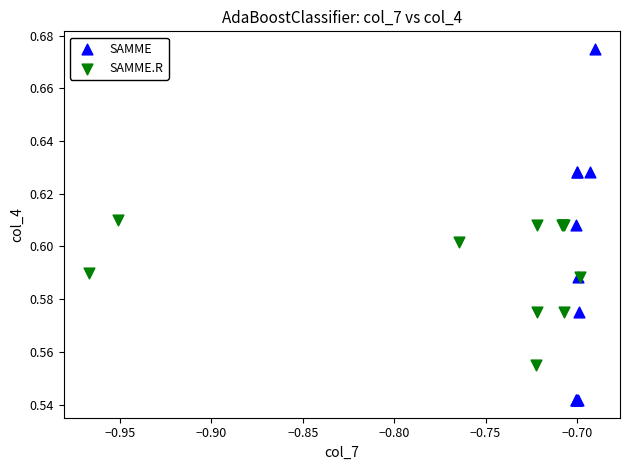

Which series contains the lowest Y value?

SAMME